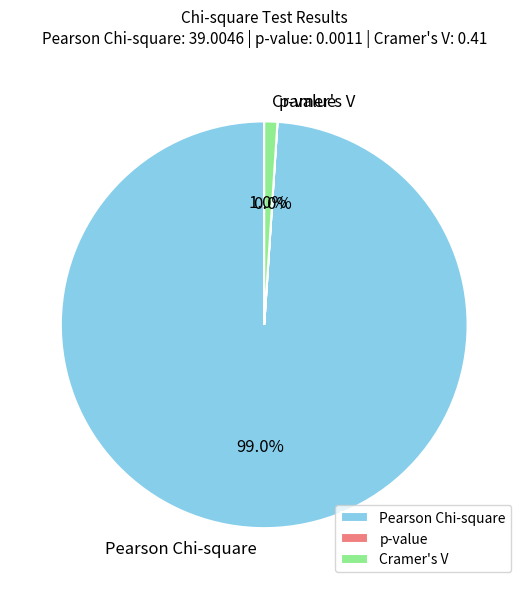

Is Pearson Chi-square the majority of the pie?

Yes